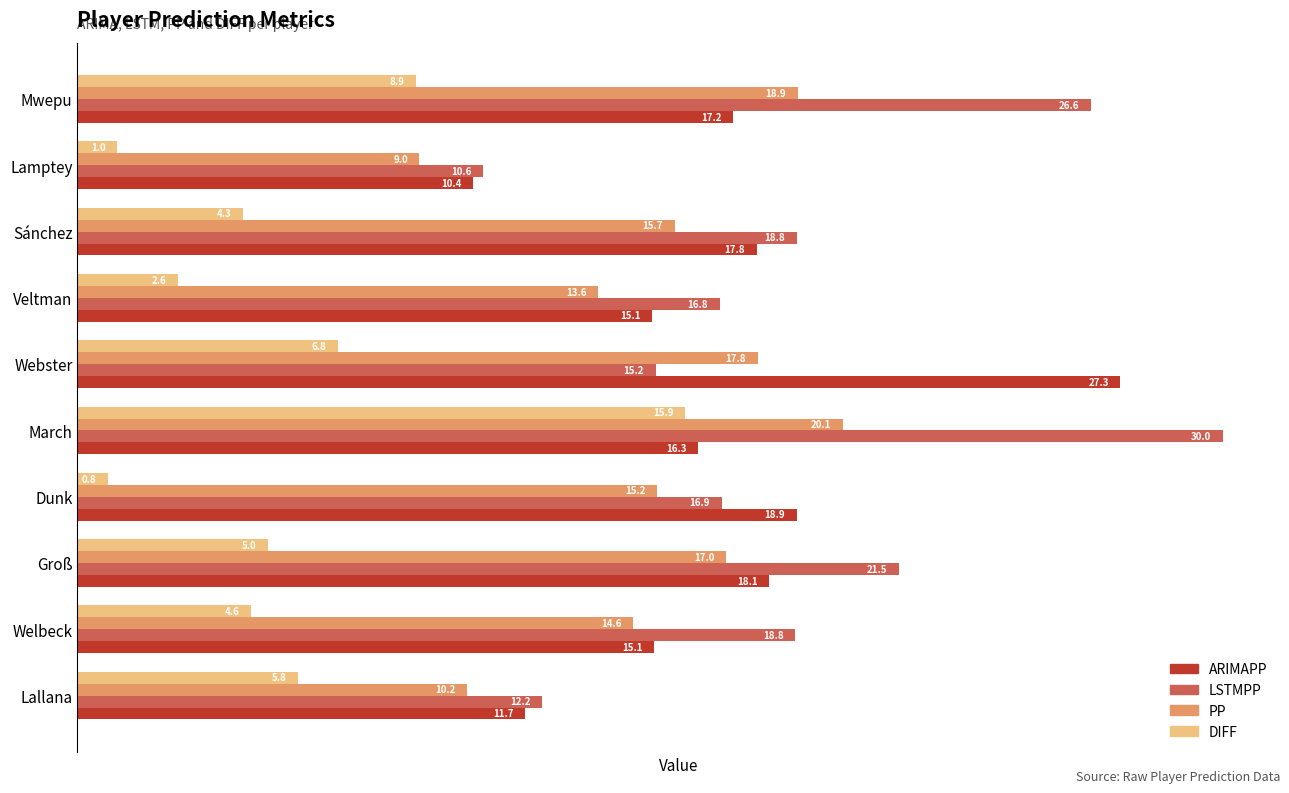

At which label is ARIMAPP closest to 18?

Groß